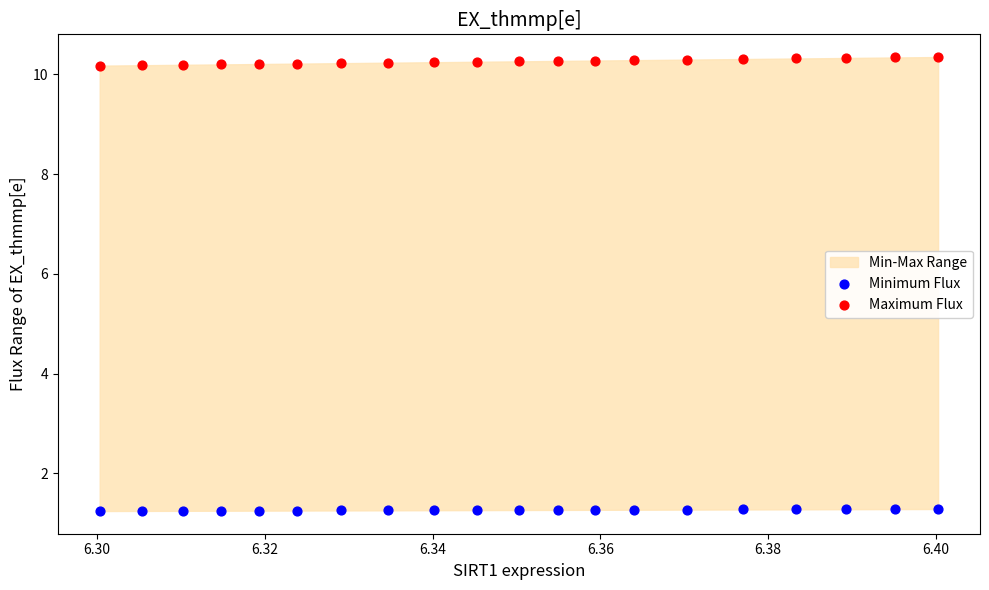

Which series reaches the maximum Y coordinate?

Maximum Flux